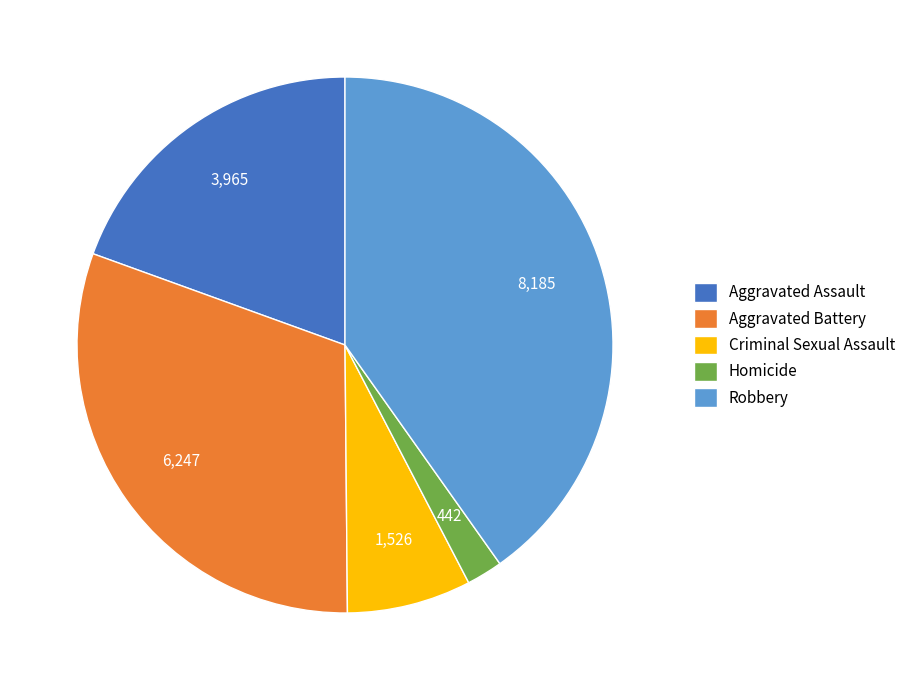

Which slice is the smallest?

Homicide